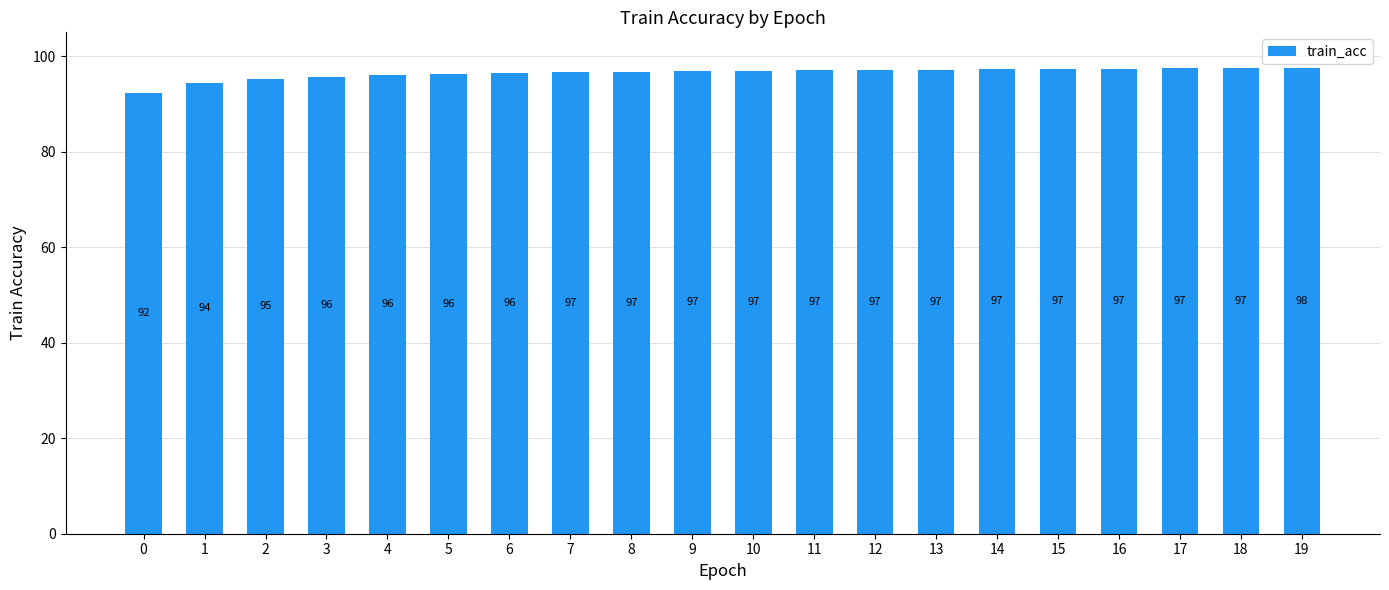

What is the greatest value displayed?

97.5